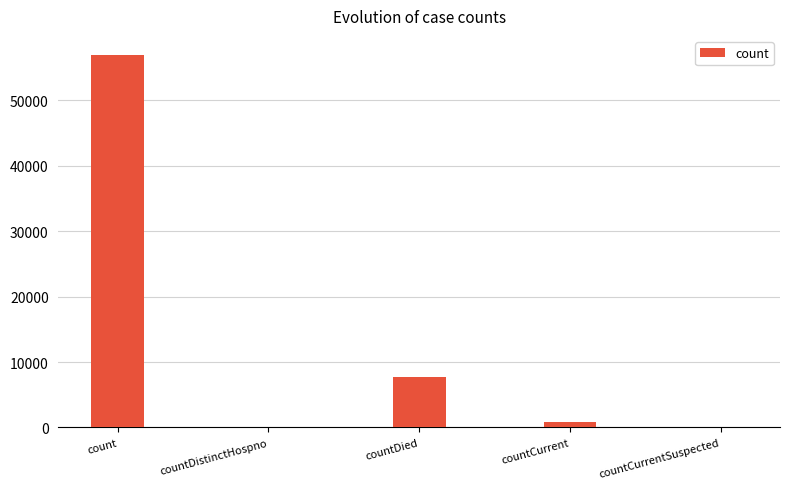

Reading right to left, extract all data points from this chart.

countCurrentSuspected=0	countCurrent=872	countDied=7676	countDistinctHospno=0	count=56974